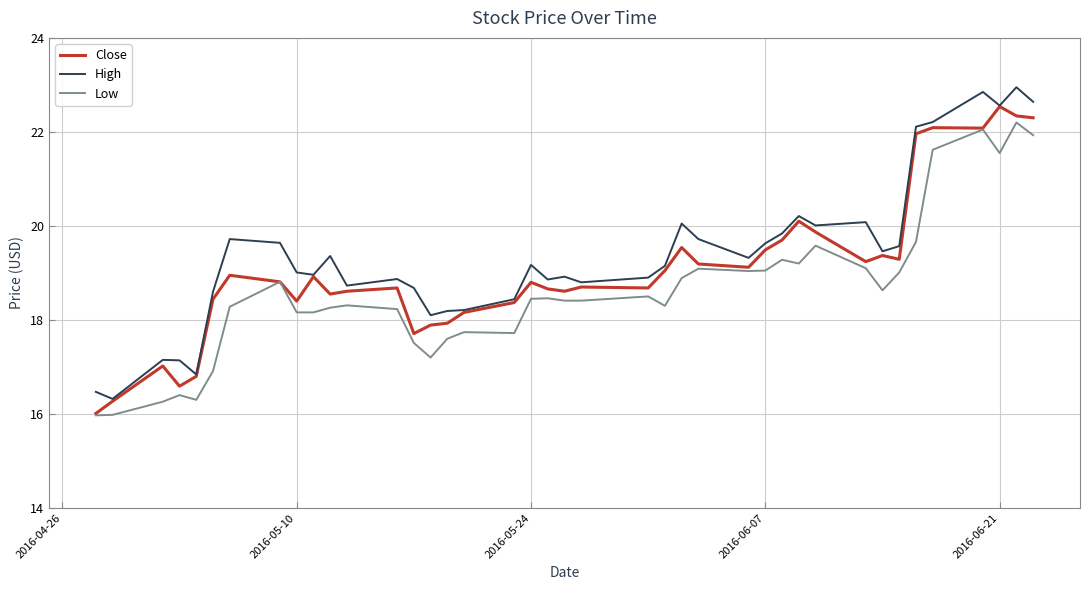

True or false: Low and High cross at least once.

False